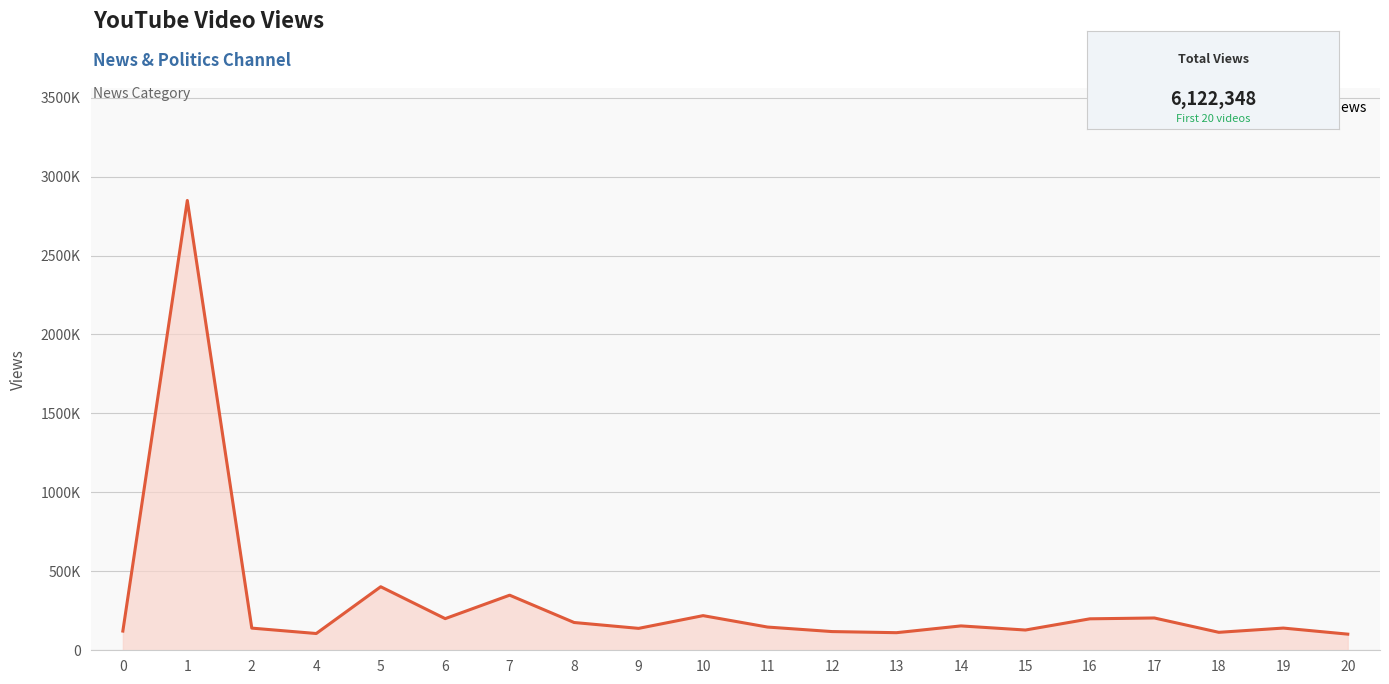

What is the maximum value shown in the chart?

2848662